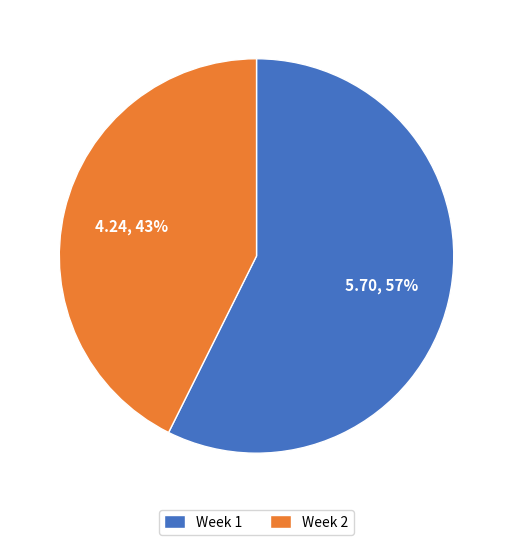

True or false: Week 1 accounts for 68% of the total.

False